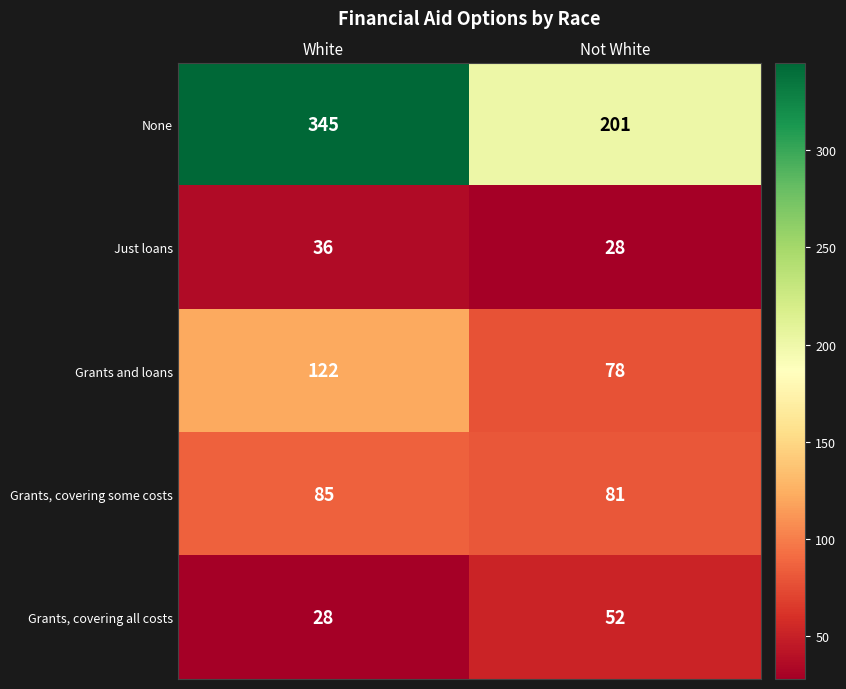

Between White and Not White, which series saw the biggest shift?

None